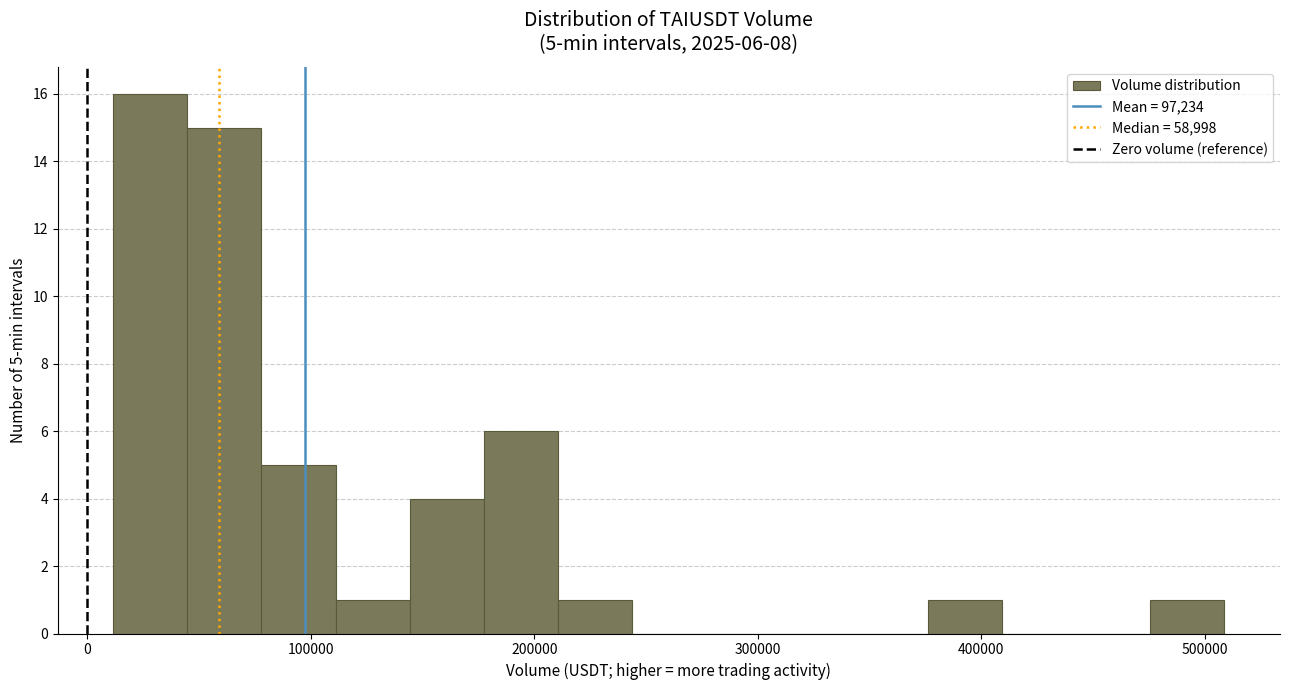

Around what value on the x-axis is the tallest bar? Give the approximate position of its centre, as read against the axis.

30000